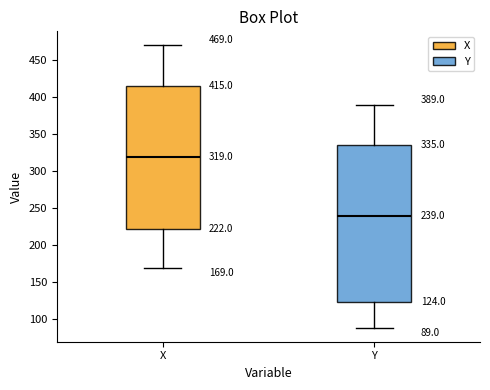

Which box's median line is the highest?

X